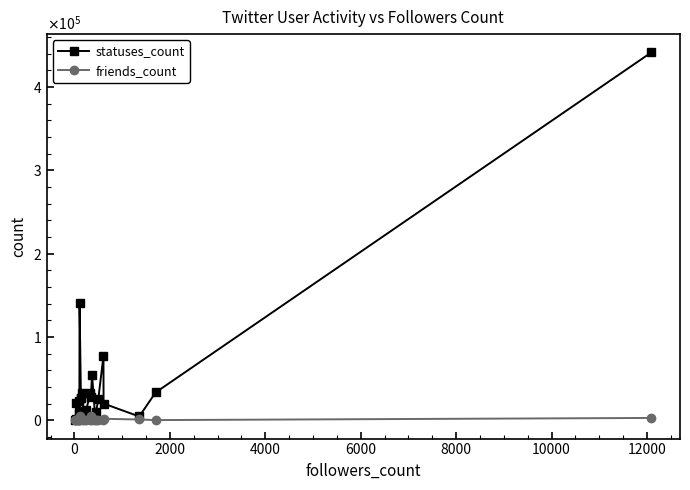

What is the minimum value for statuses_count?

96